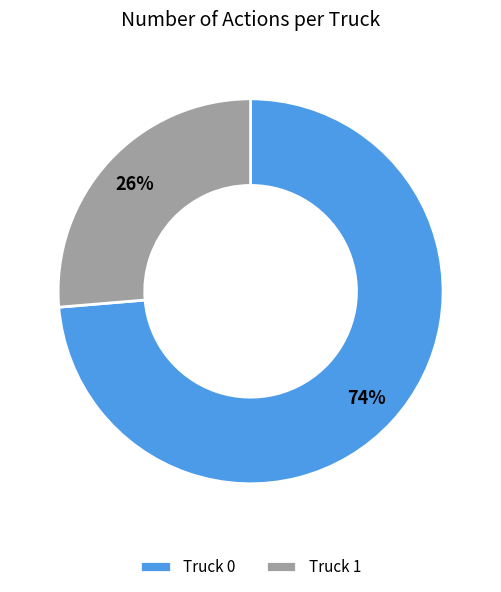

Which has a higher value, Truck 0 or Truck 1?

Truck 0